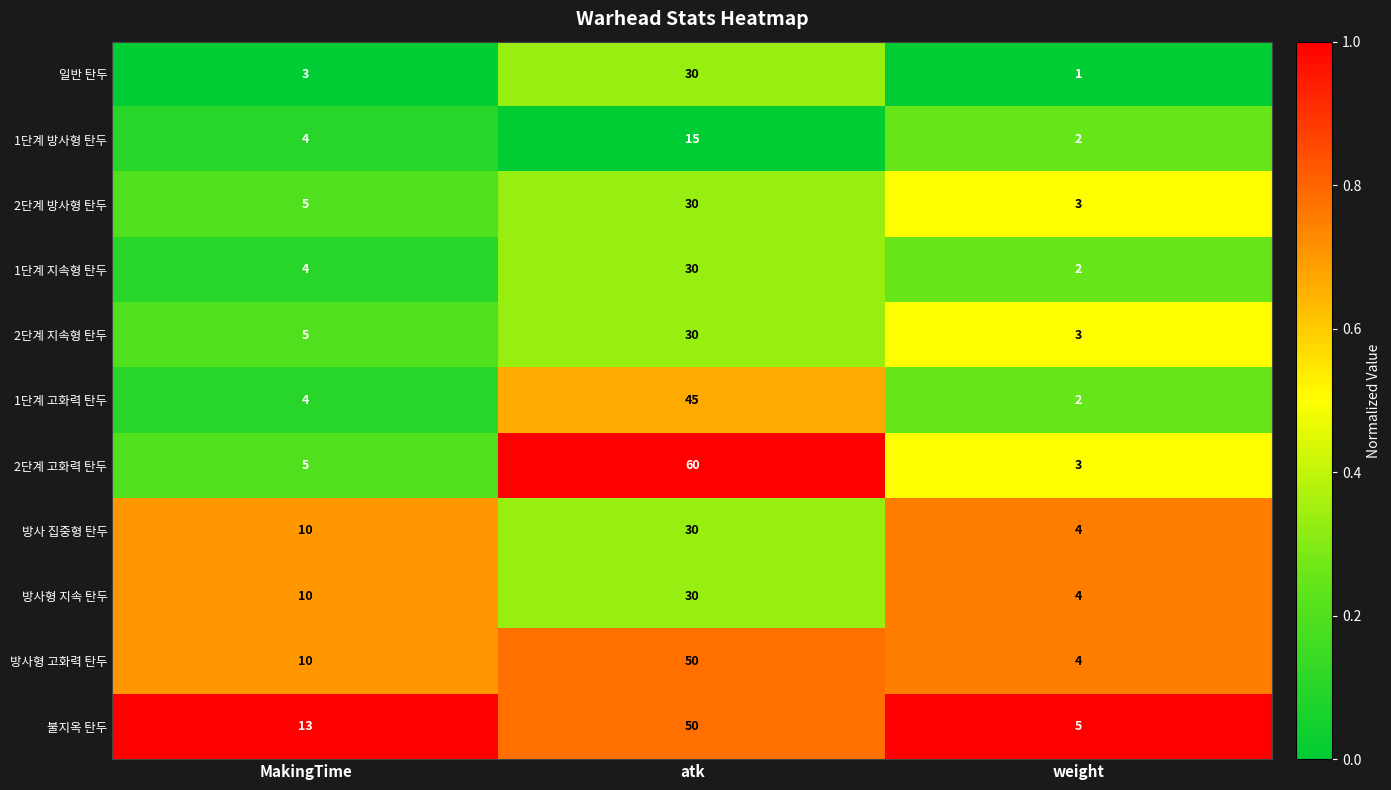

Between atk and weight, which series saw the biggest shift?

2단계 고화력 탄두